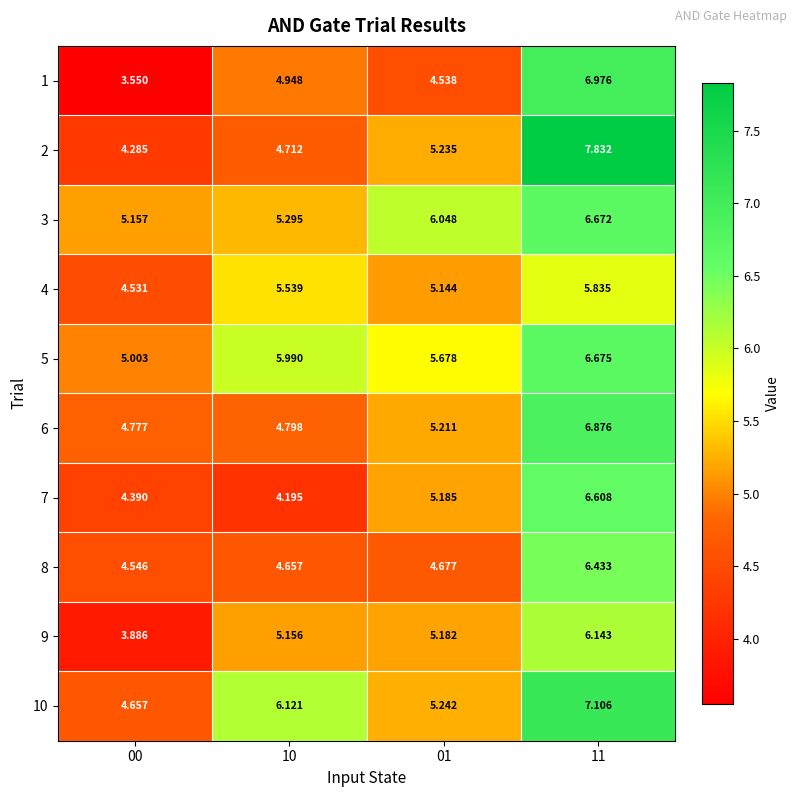

Is the value of 4 at 00 greater than the value of 6 at 00?

No